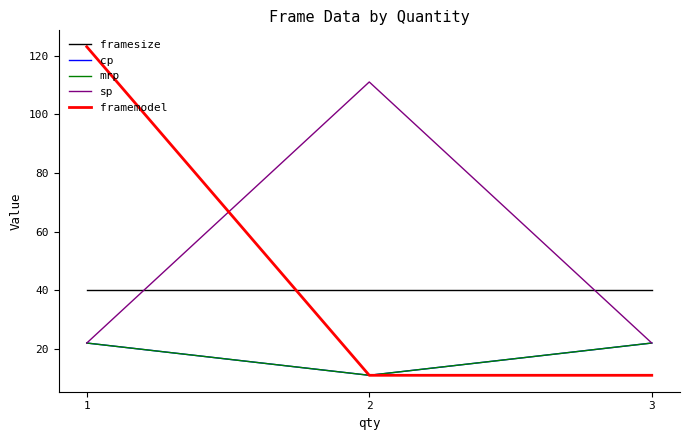

Rank the series at 3 from lowest to highest value.

framemodel, cp, mrp, sp, framesize